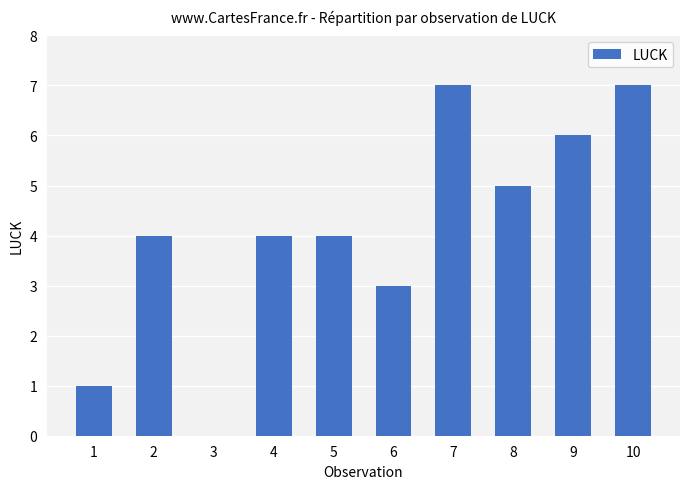

What is the ratio of the value at 8 to the value at 1?

5.0